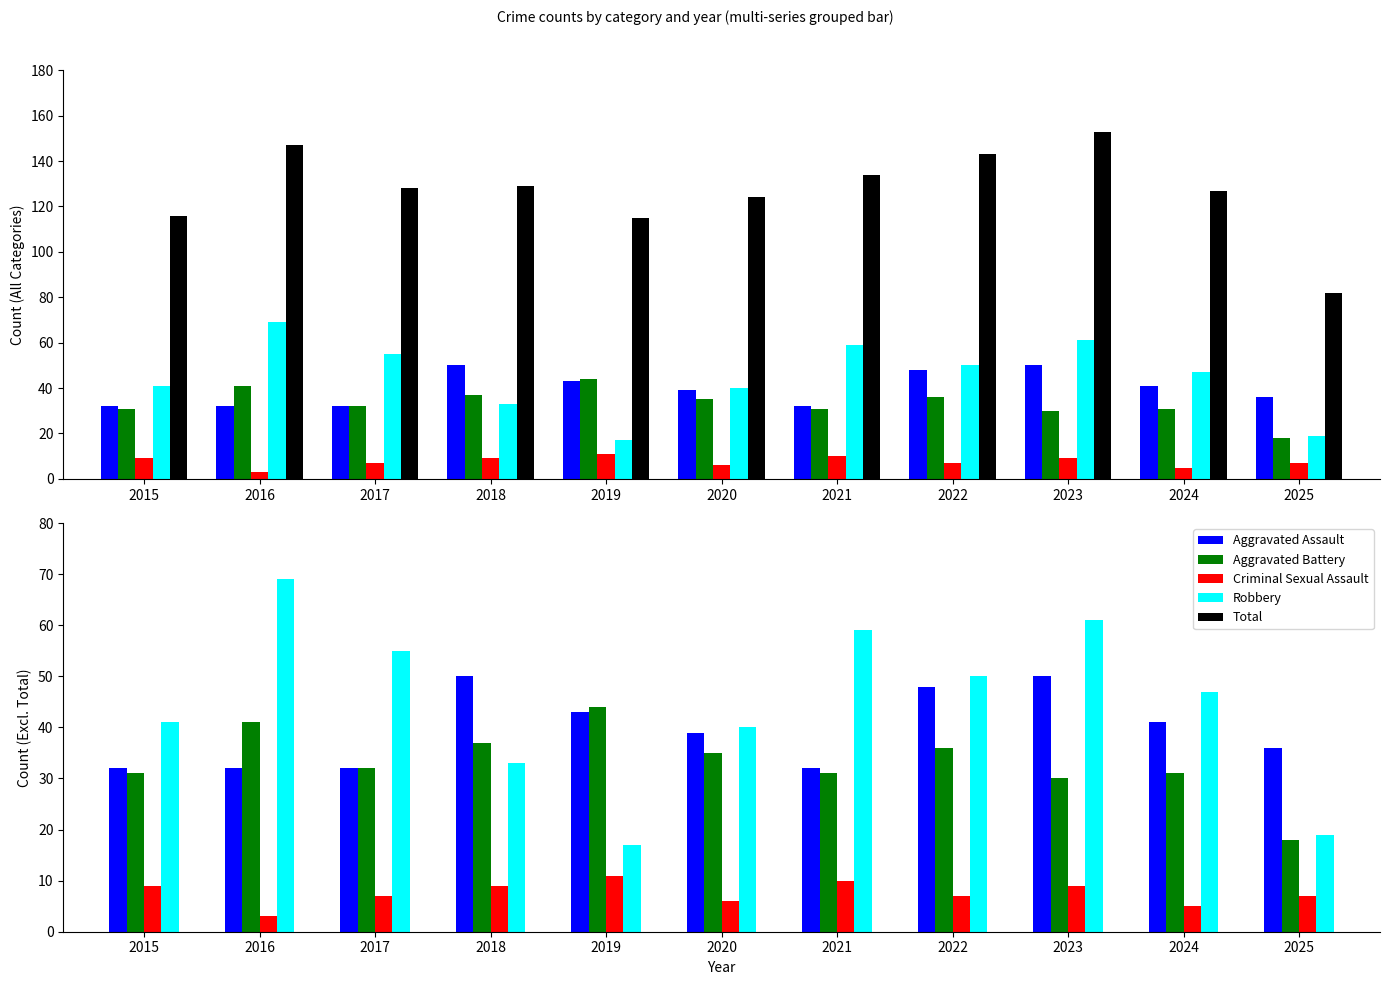

What is the sum of the Robbery values at 2024 and 2023?

108